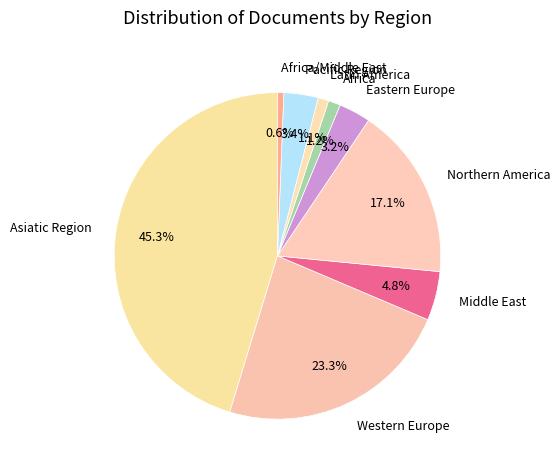

Does Africa/Middle East represent more than half of the total?

No